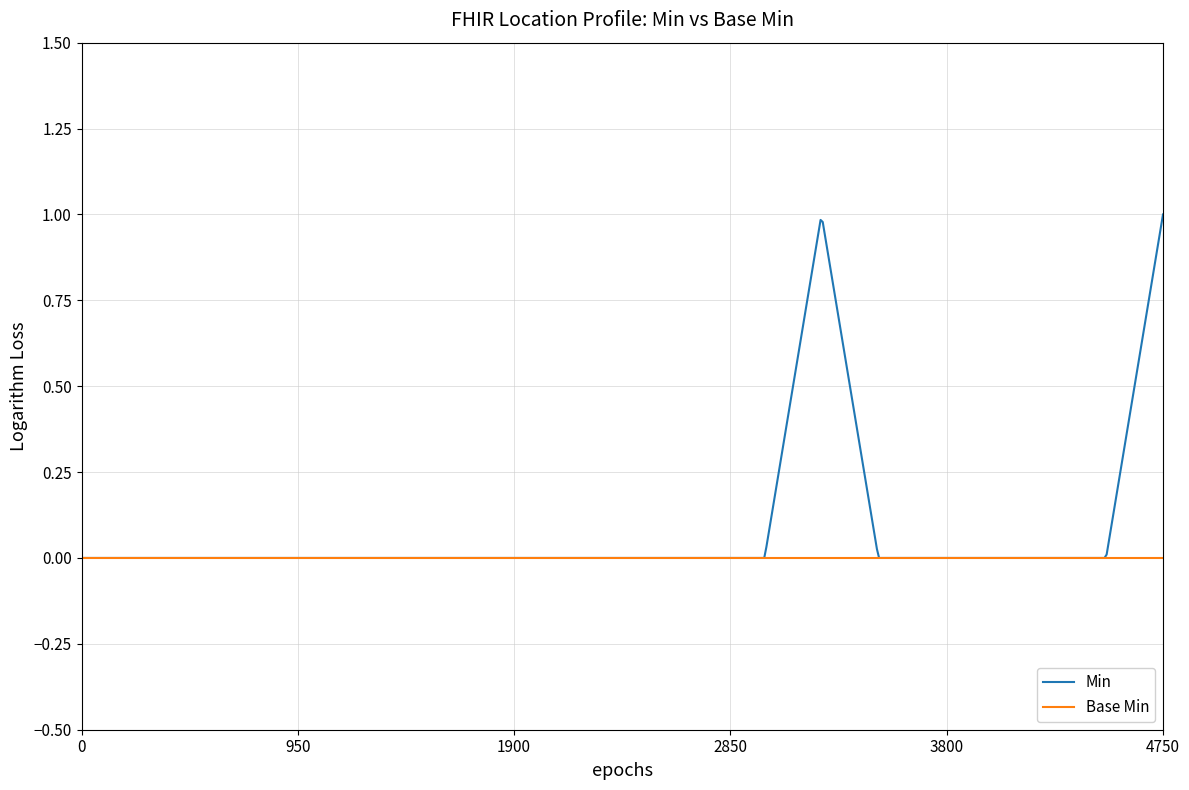

Which series has the largest total across all categories?

Min